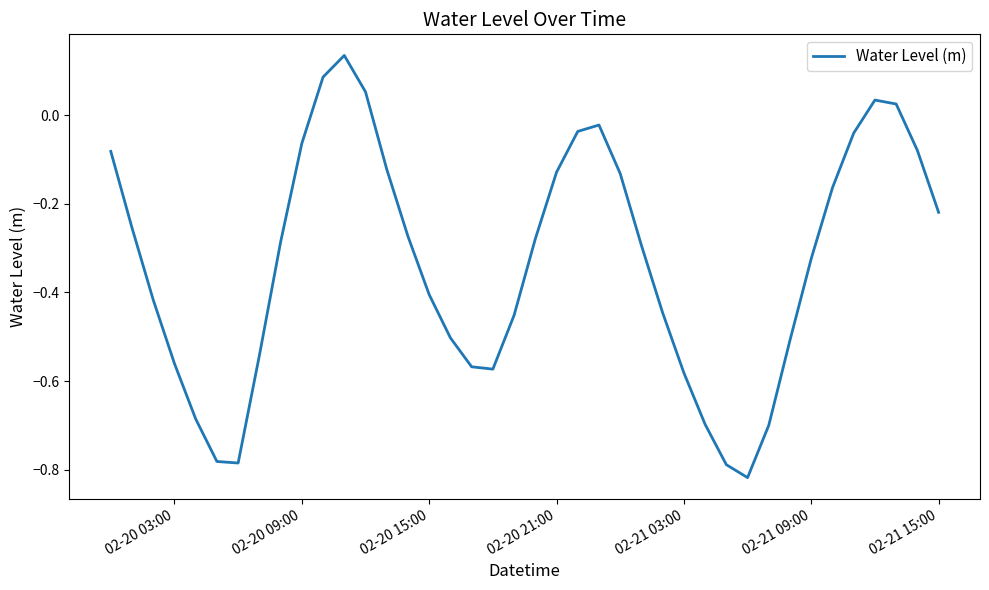

What is the difference between the maximum and minimum values?

1.0